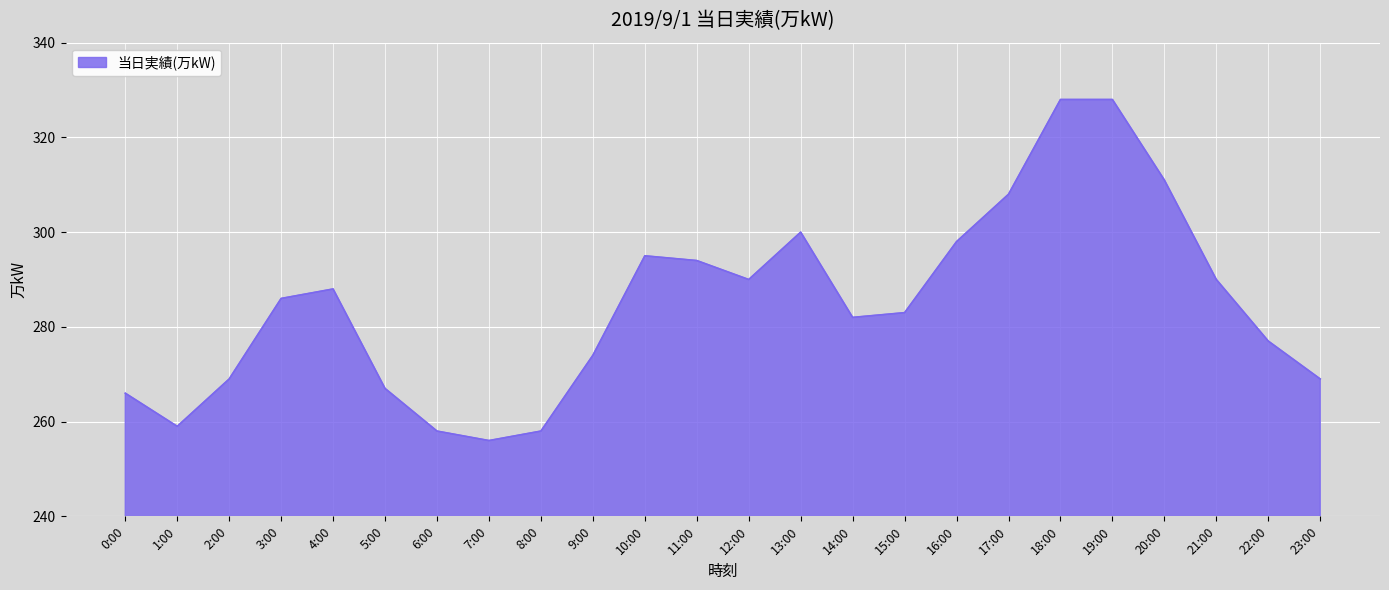

How many lines are shown in the chart?

1